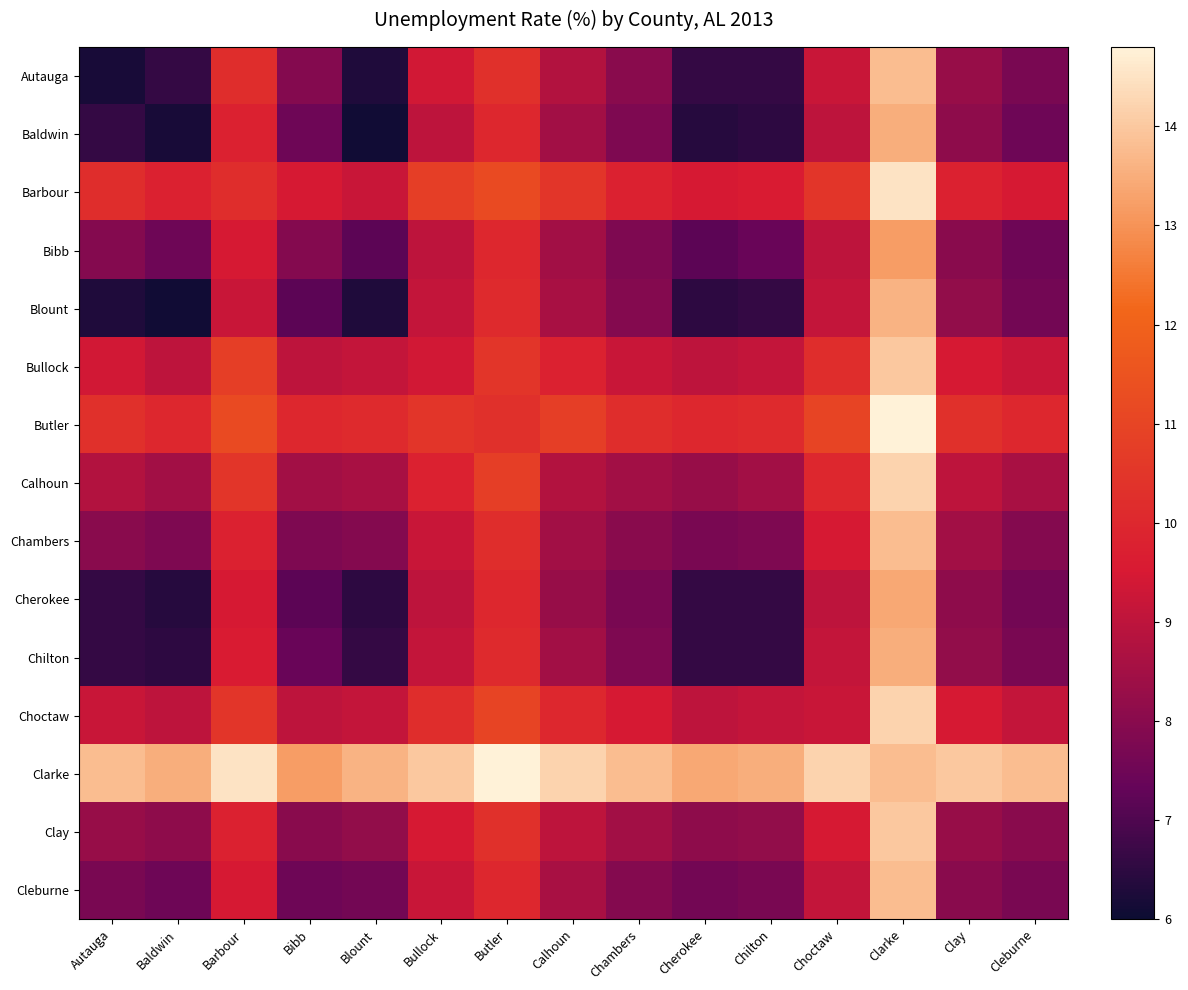

Between Baldwin and Clarke, which is larger?

Clarke